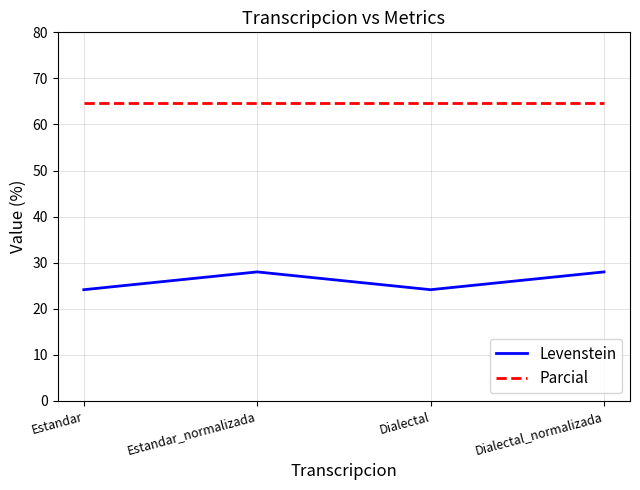

What is the minimum value shown in the chart?

24.1